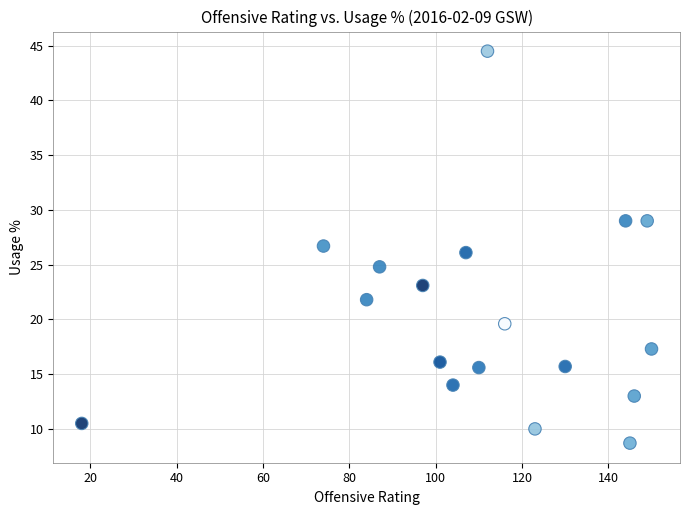

What is the range of X values (max minus min)?

132.0